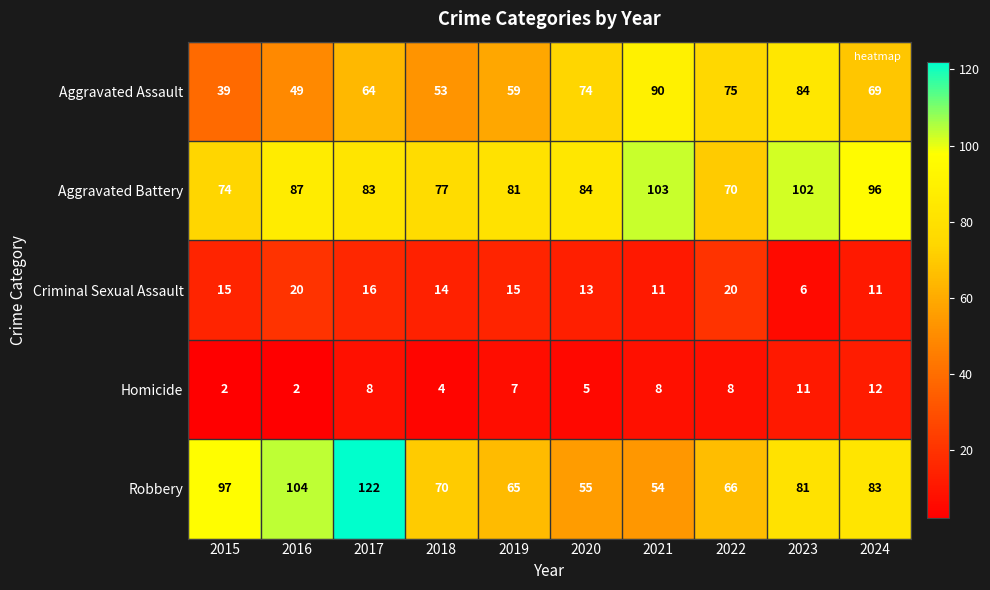

Between 2020 and 2021, which series saw the biggest shift?

Aggravated Battery